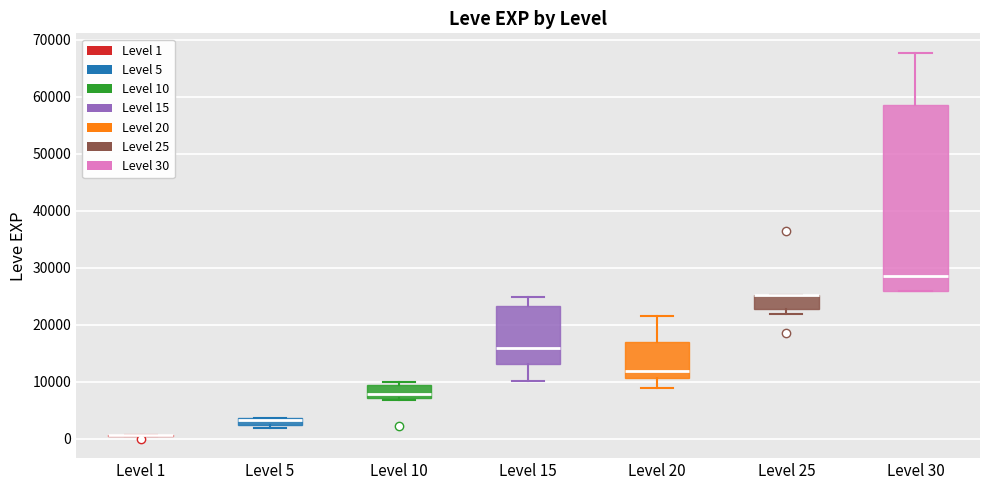

Which box is the tallest, from its lower edge to its upper edge?

Level 30